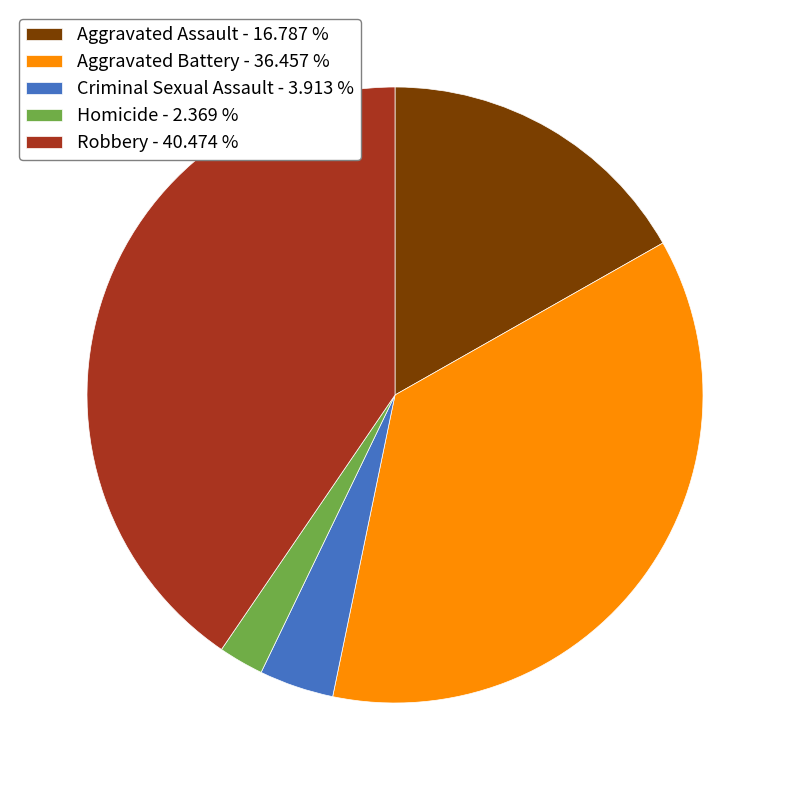

Rank the categories by value from lowest to highest.

Homicide, Criminal Sexual Assault, Aggravated Assault, Aggravated Battery, Robbery